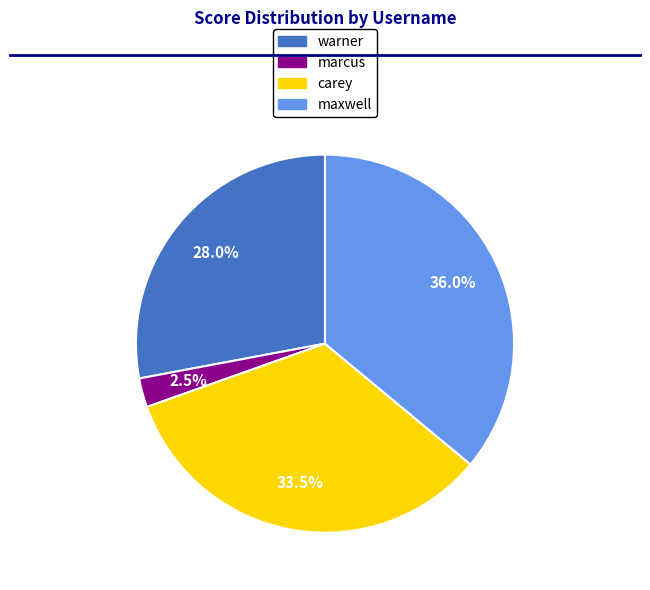

Does maxwell represent more than half of the total?

No